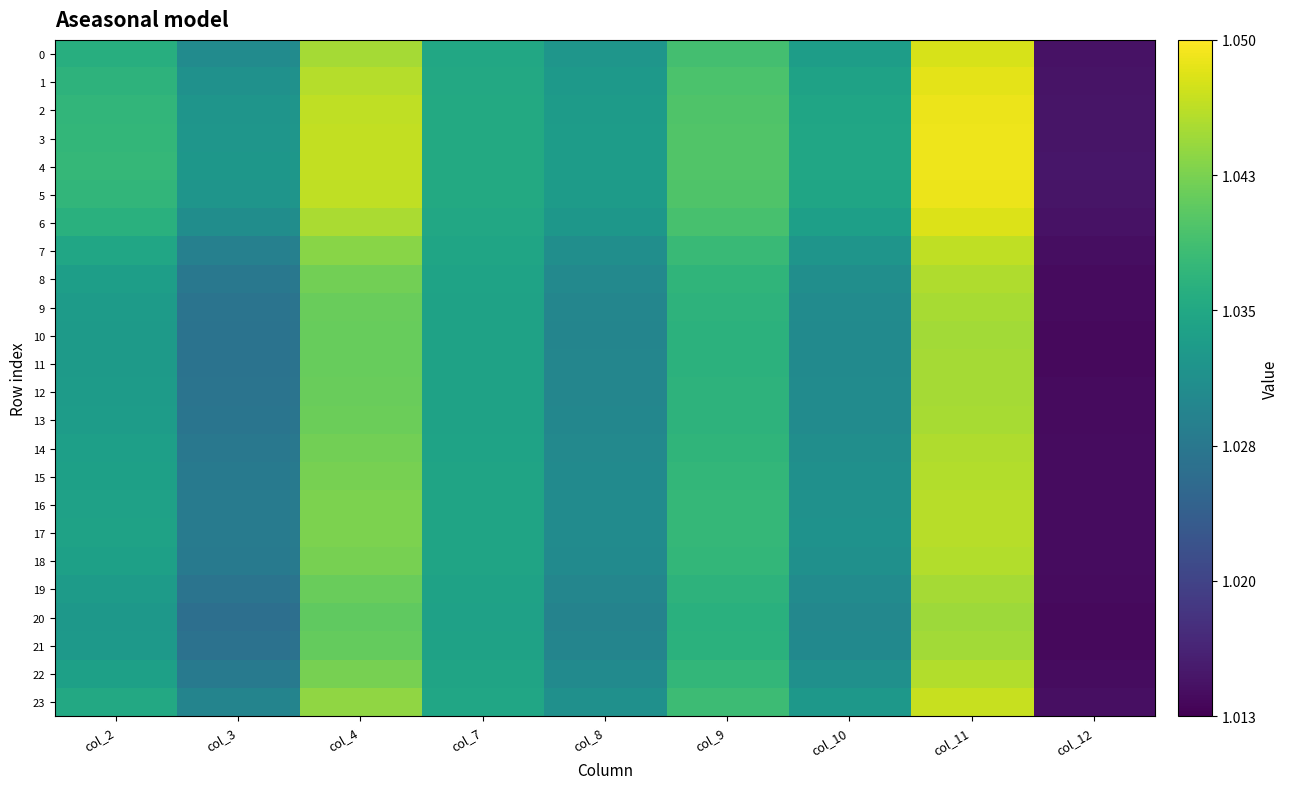

Count the number of categories in the chart.

9